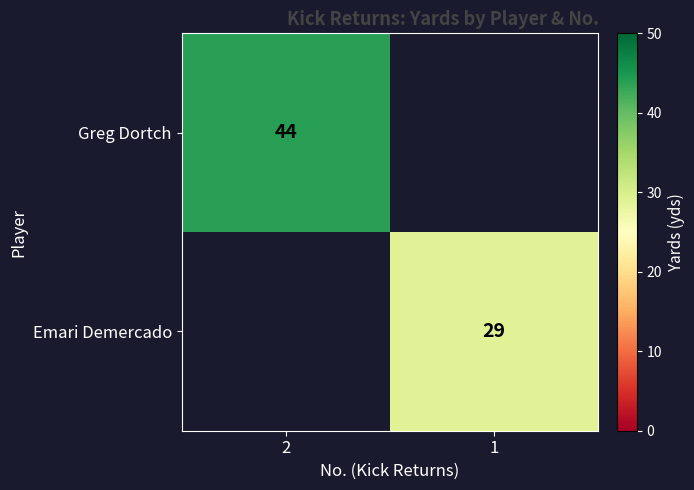

At how many categories does at least one series exceed 35?

1